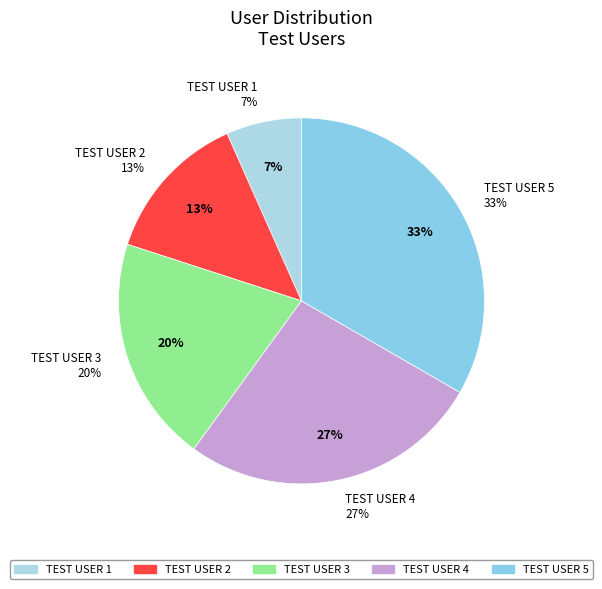

Rank the categories by value from highest to lowest.

Test User 5, Test User 4, Test User 3, Test User 2, Test User 1